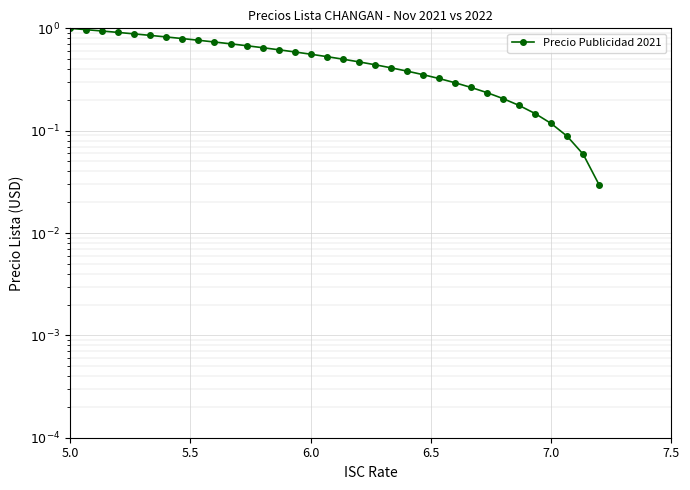

How many series are shown in this chart?

1